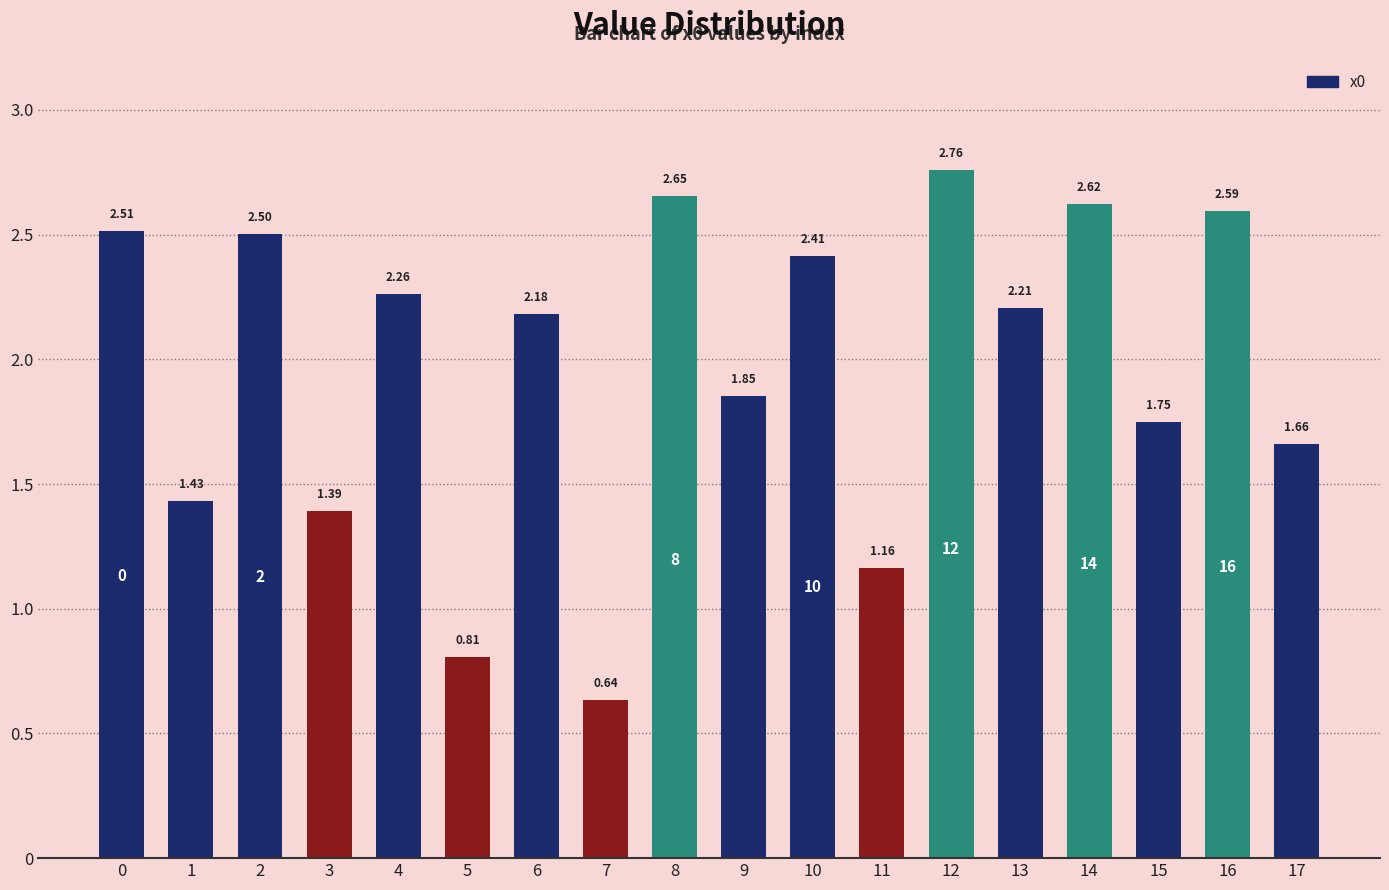

Which category has the lowest value across all series?

7